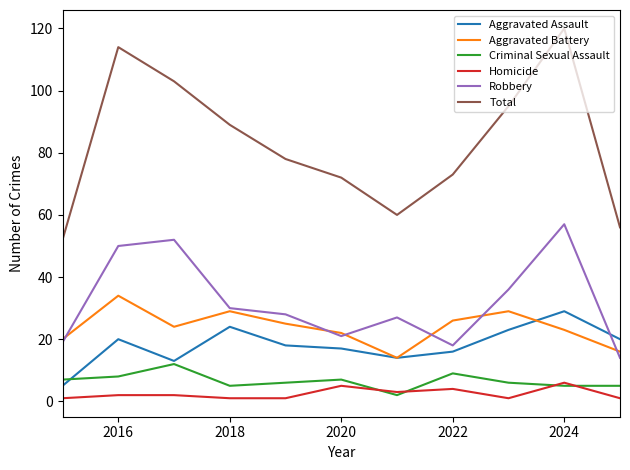

True or false: Criminal Sexual Assault and Robbery cross at least once.

False